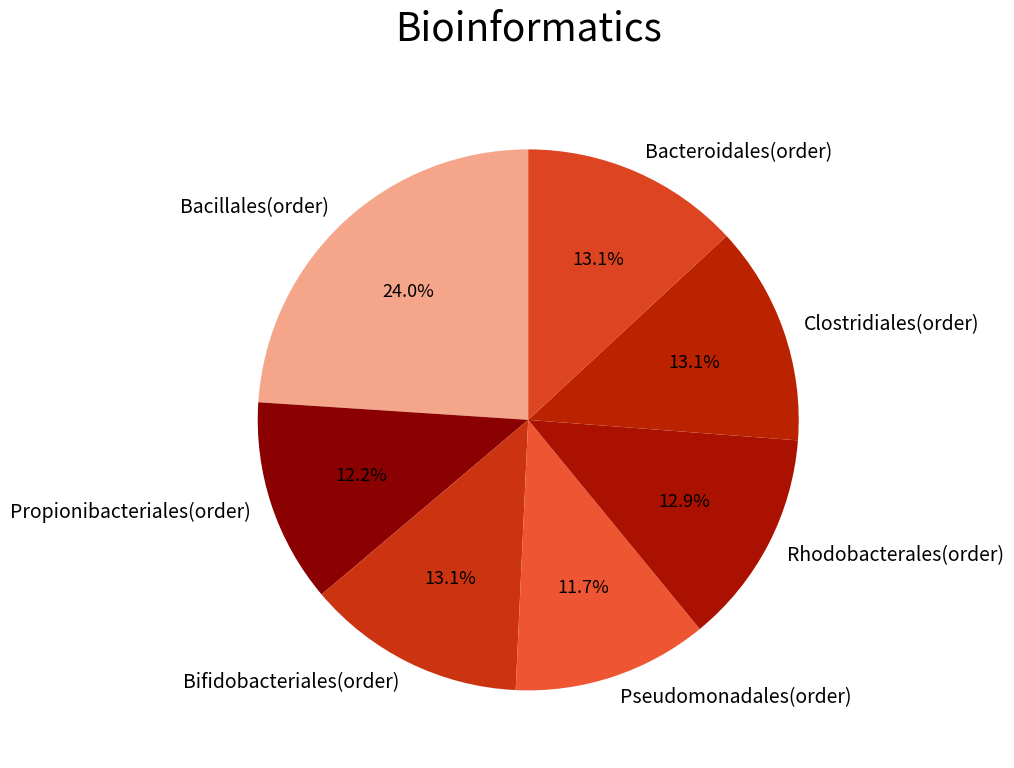

What is the smallest slice in the pie chart?

Pseudomonadales(order)